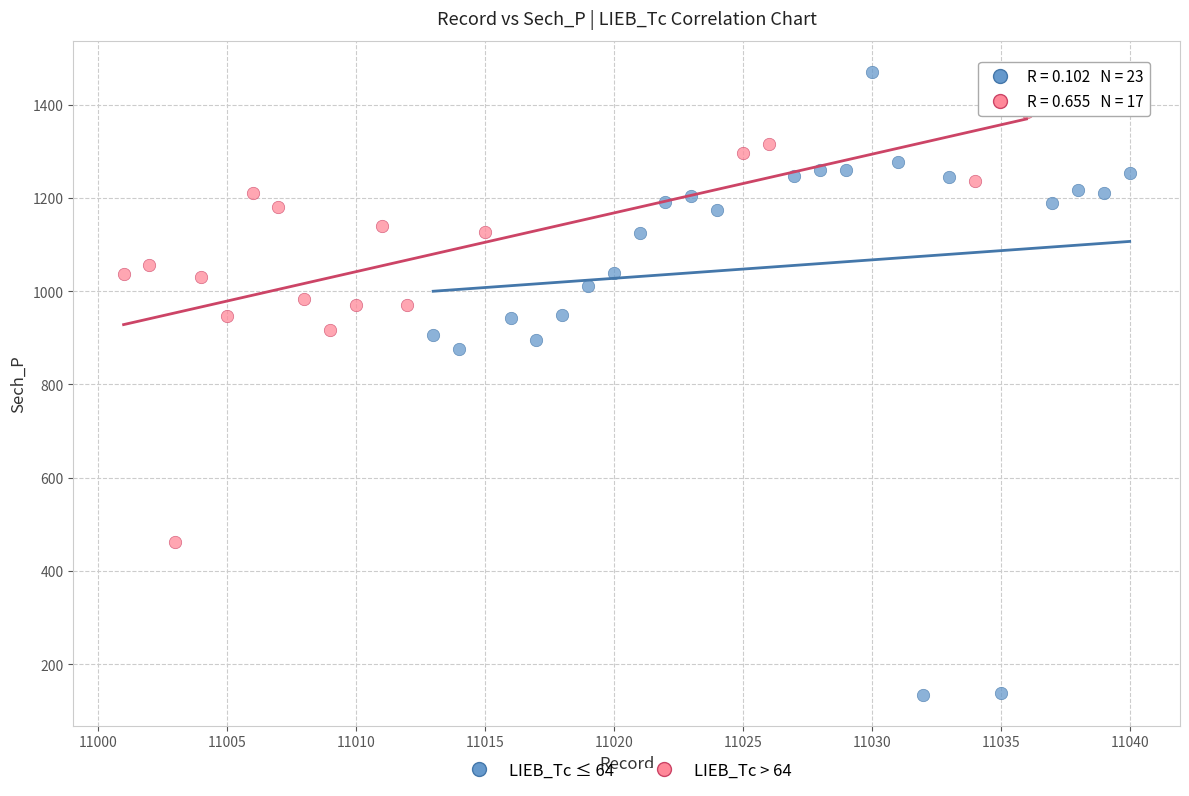

What are all the series names shown in the legend?

LIEB_Tc ≤ 64, LIEB_Tc > 64